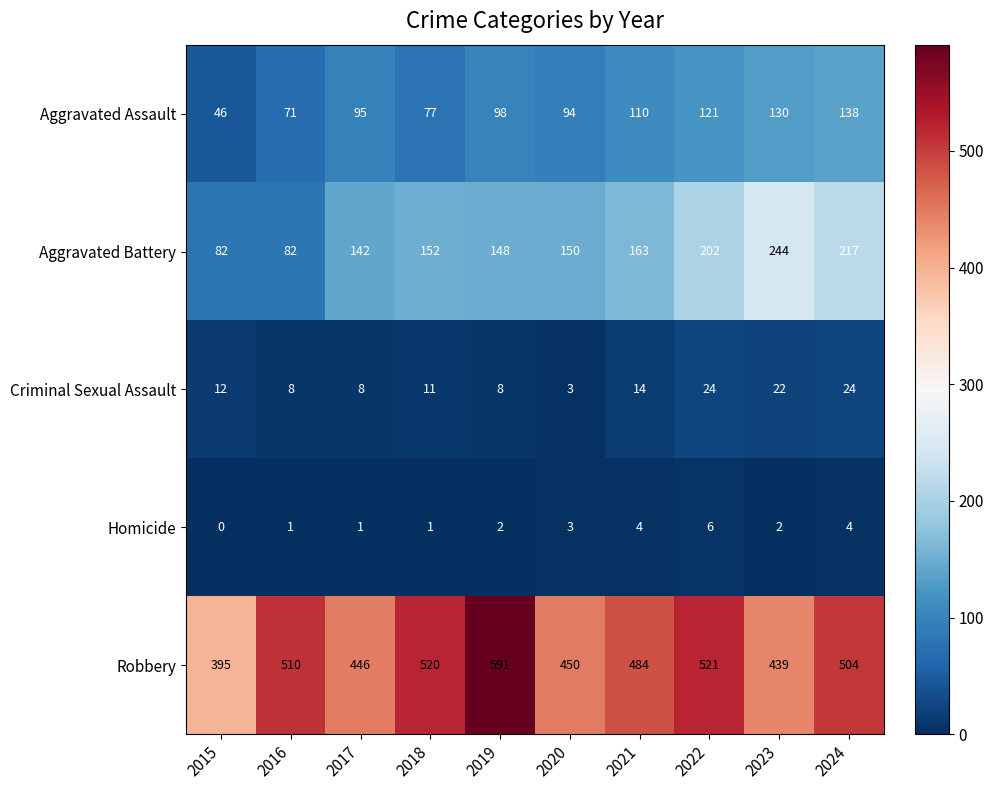

Where does the Robbery series first go above 504?

2016